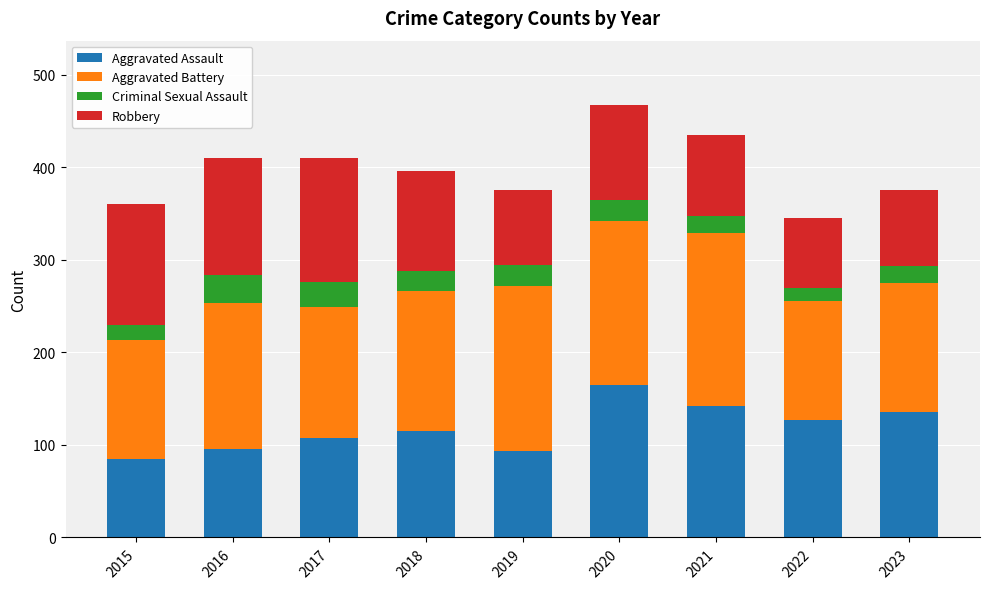

What is the difference between the Aggravated Assault values at 2020 and 2022?

38